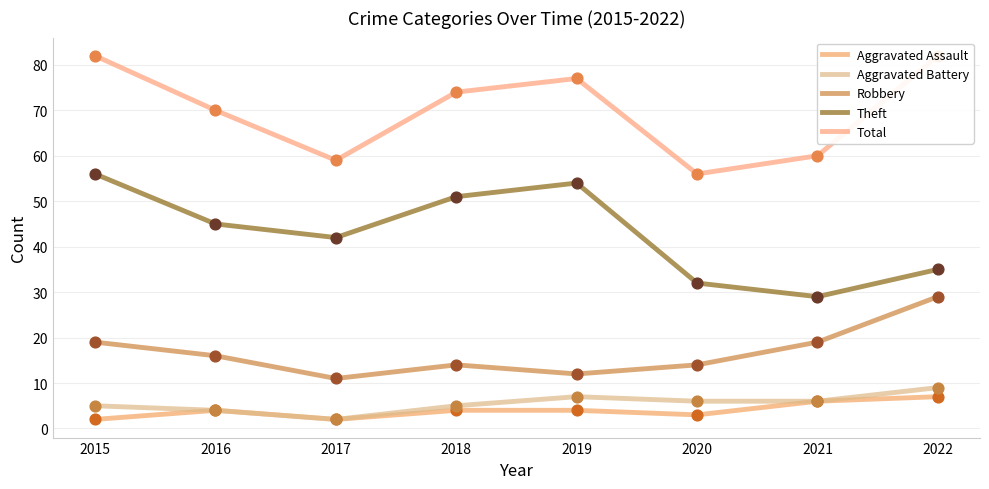

Which series contains the highest Y value?

Total